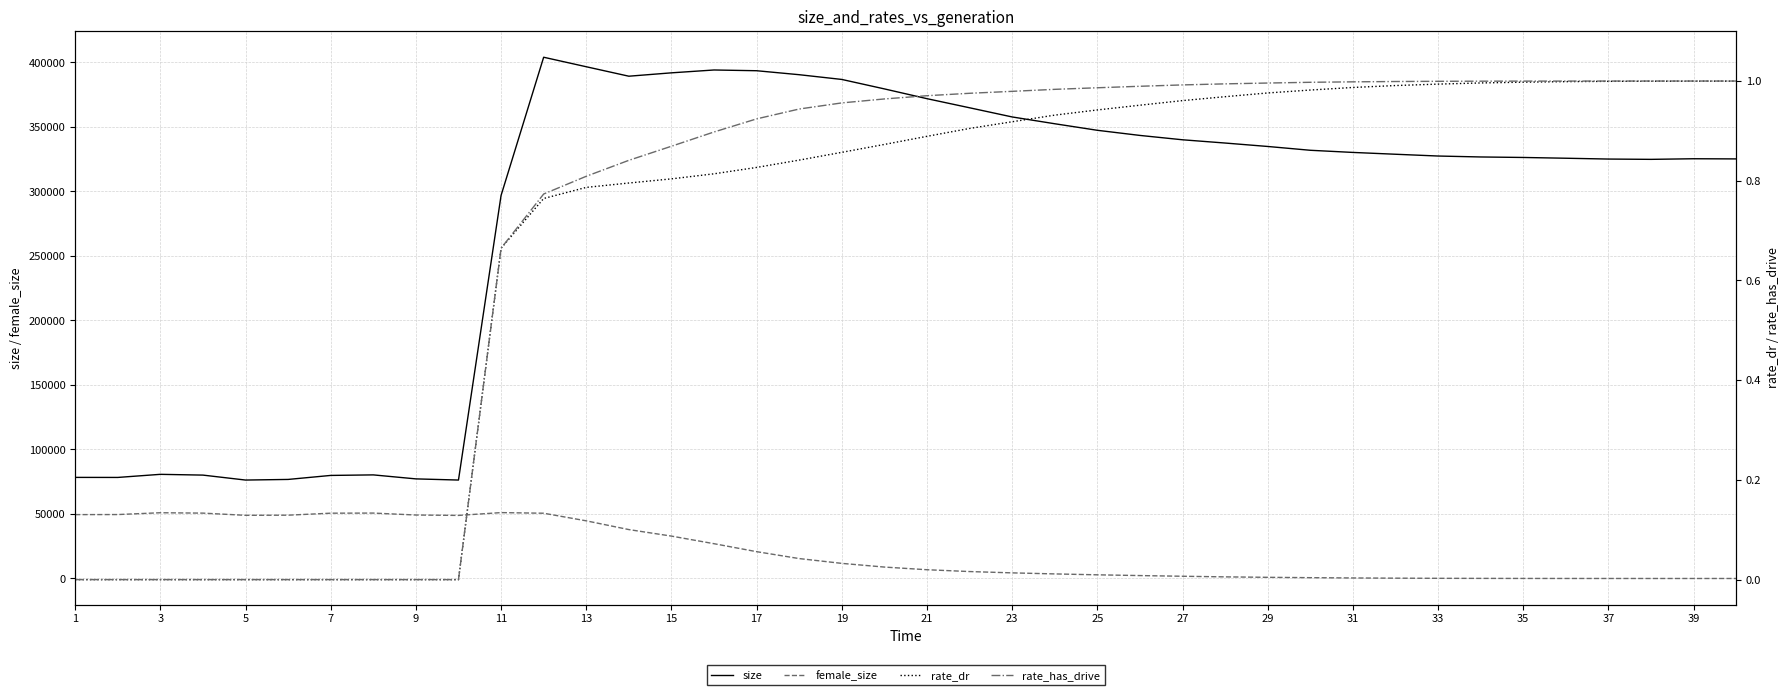

How many interior local peaks does the female_size series have?

3